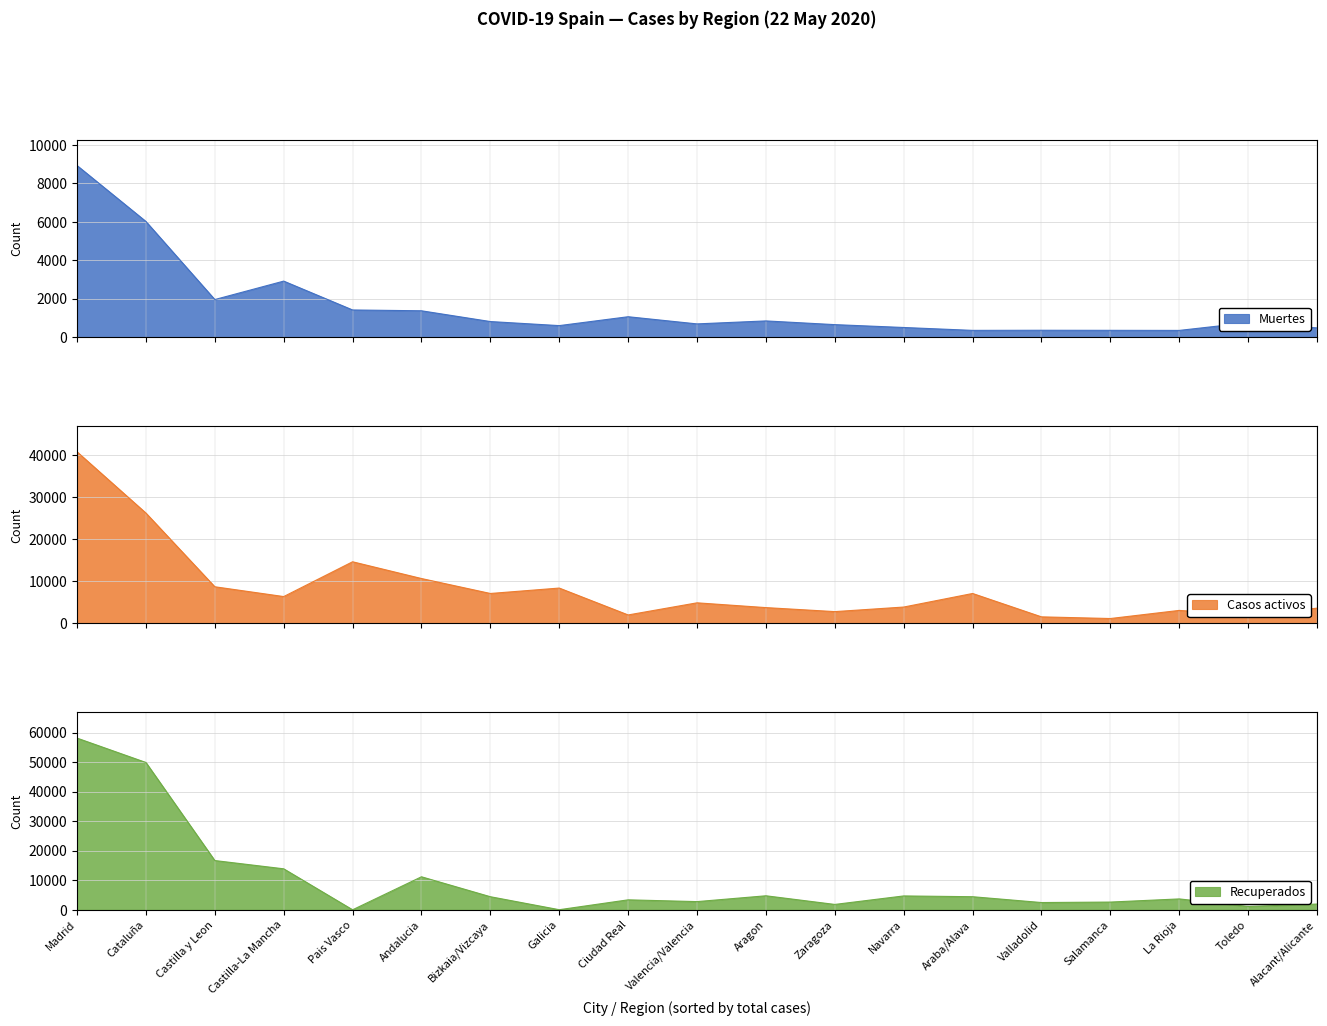

What position from the right is Ciudad Real?

11